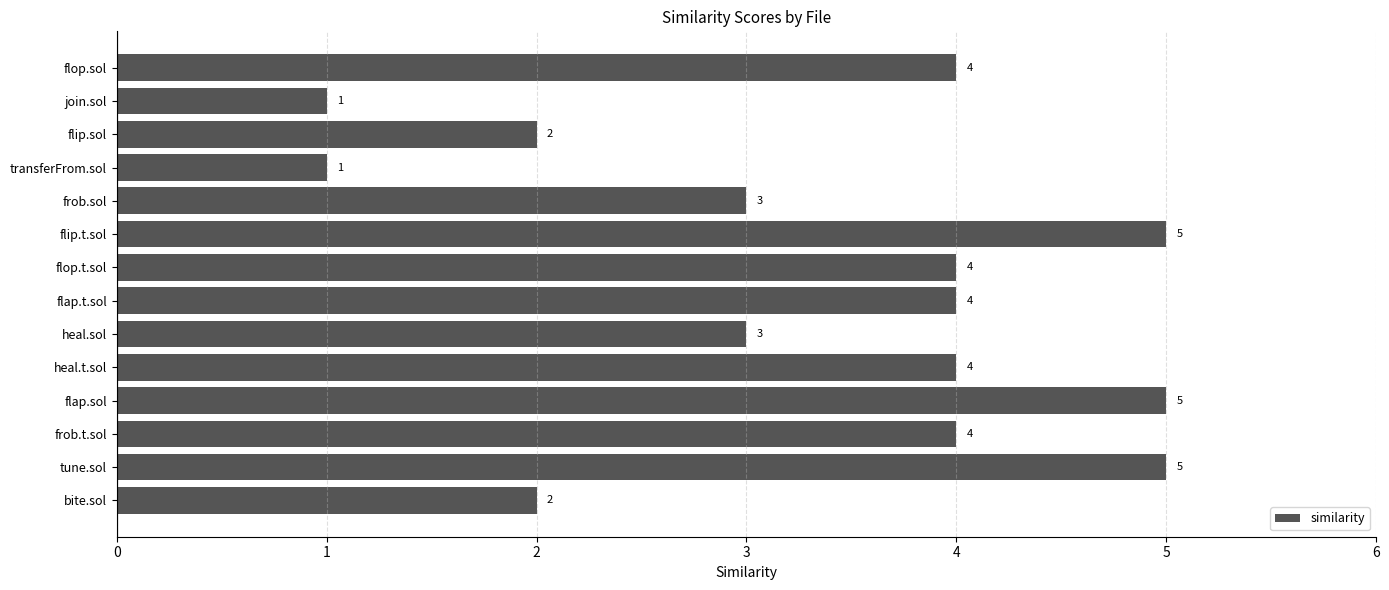

Is it true that the value at tune.sol is 5?

True